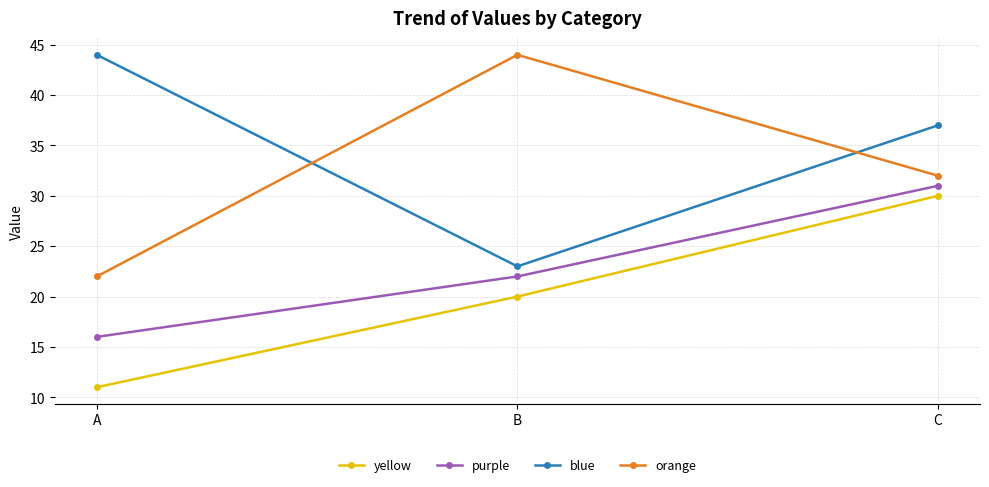

Is the value of orange at C greater than the value of purple at C?

Yes